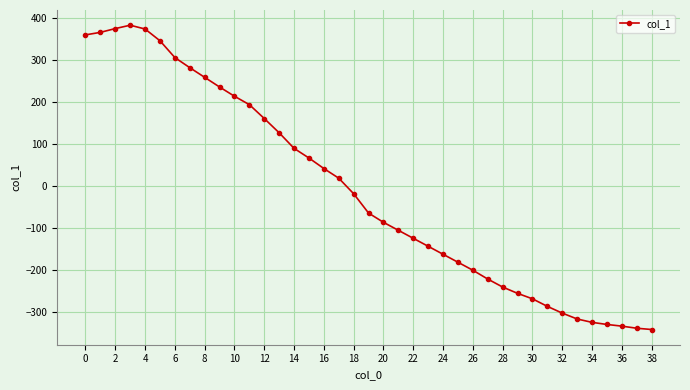

What is the value of the 1st point from the left?

359